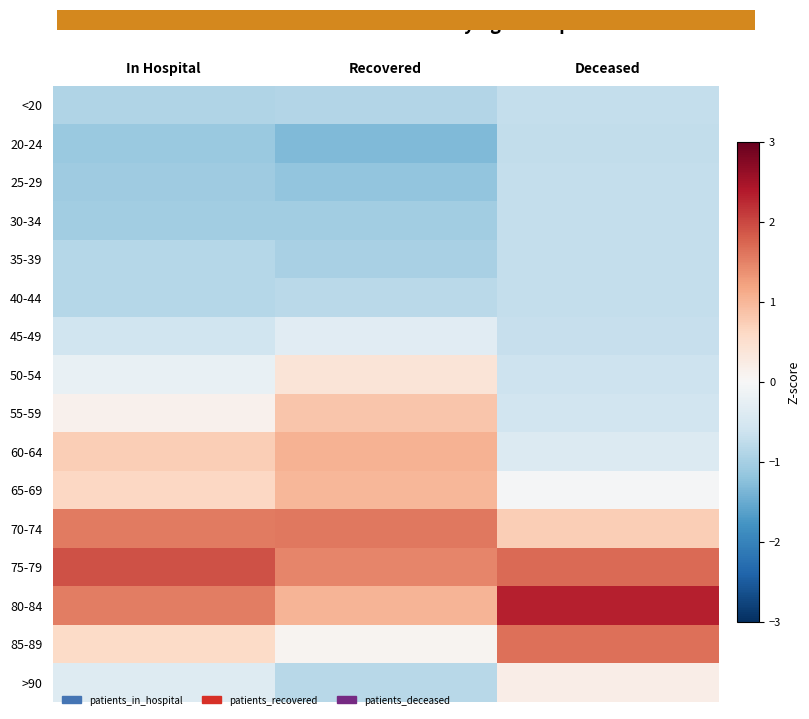

At how many categories does at least one series exceed -1?

3